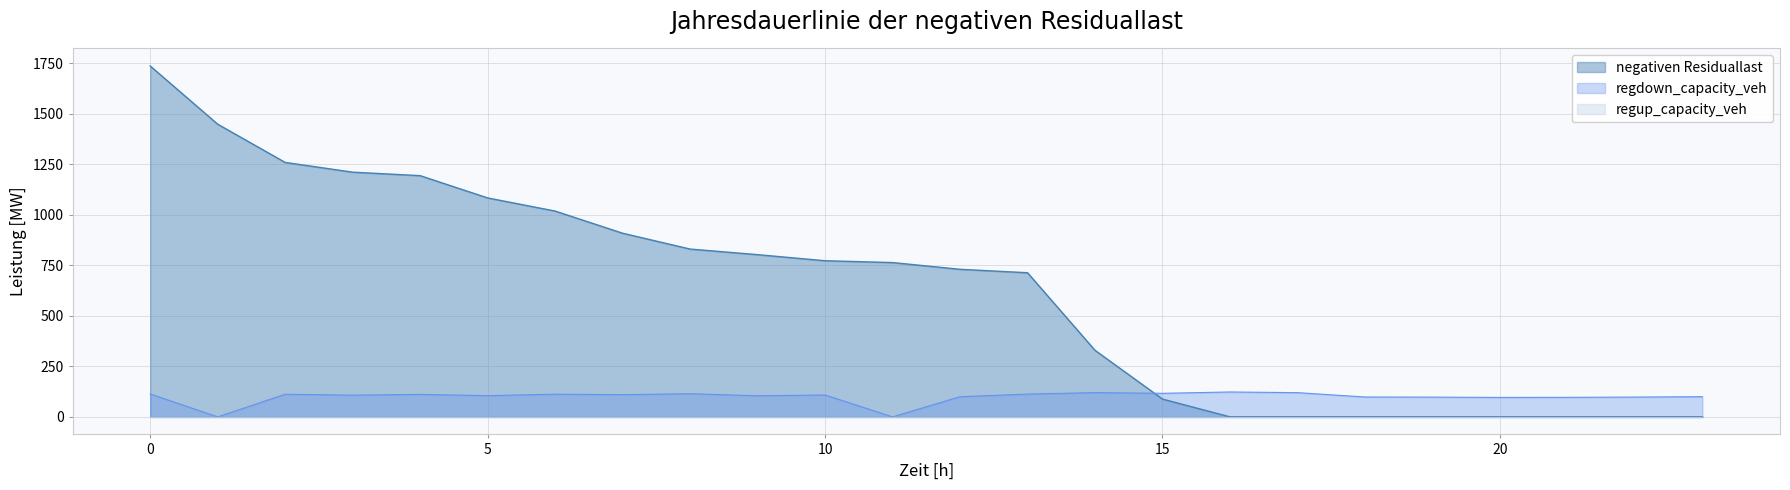

What is the maximum value for negativen Residuallast?

1736.9